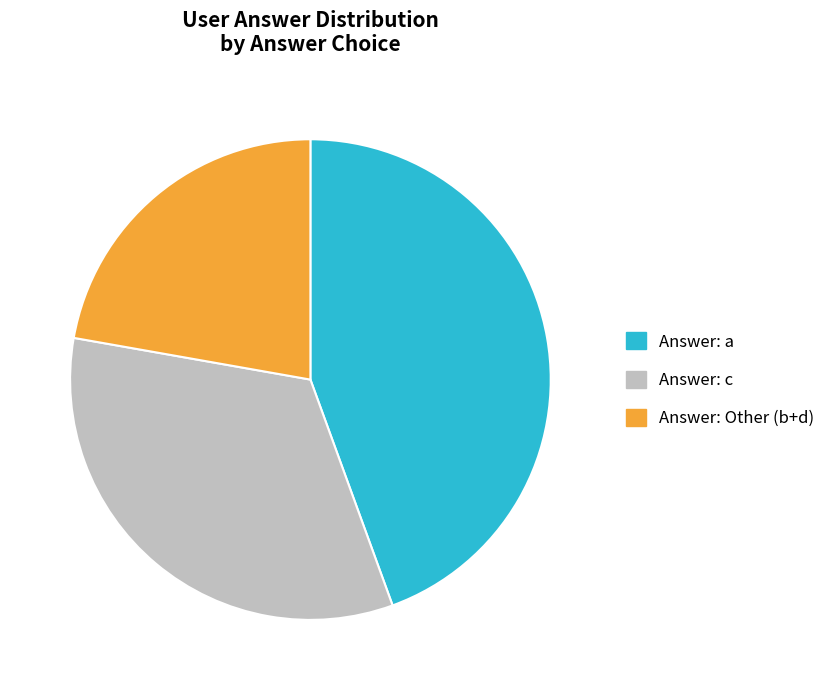

Is there a majority slice in this chart?

No